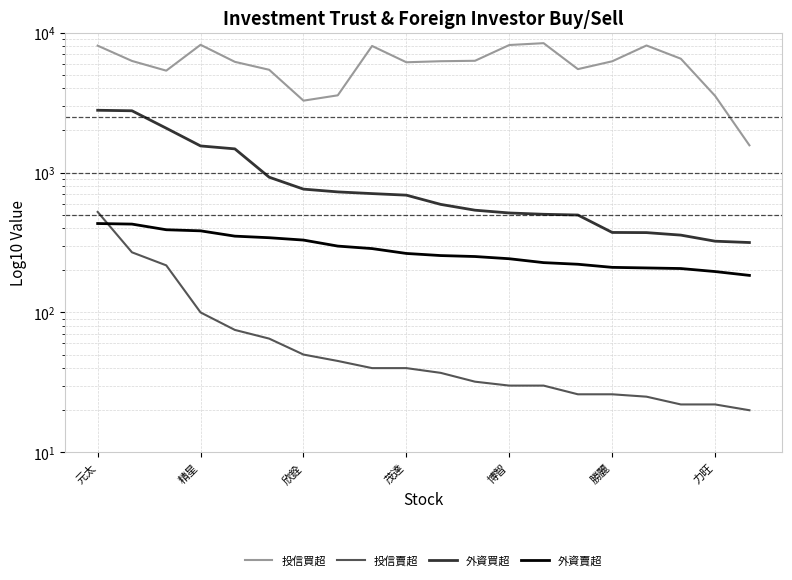

Reading right to left, transcribe all the data shown in this chart.

投信買超: 1565	3529	6510	8091	6238	5483	8406	8155	6290	6245	6138	8027	3563	3264	5425	6182	8183	5347	6274	8069
投信賣超: 20	22	22	25	26	26	30	30	32	37	40	40	45	50	65	75	100	217	269	523
外資買超: 316	323	357	372	373	497	503	514	538	592	689	707	727	761	926	1476	1549	2074	2763	2786
外資賣超: 184	196	206	208	210	221	227	242	251	255	264	286	298	329	342	351	383	390	428	432